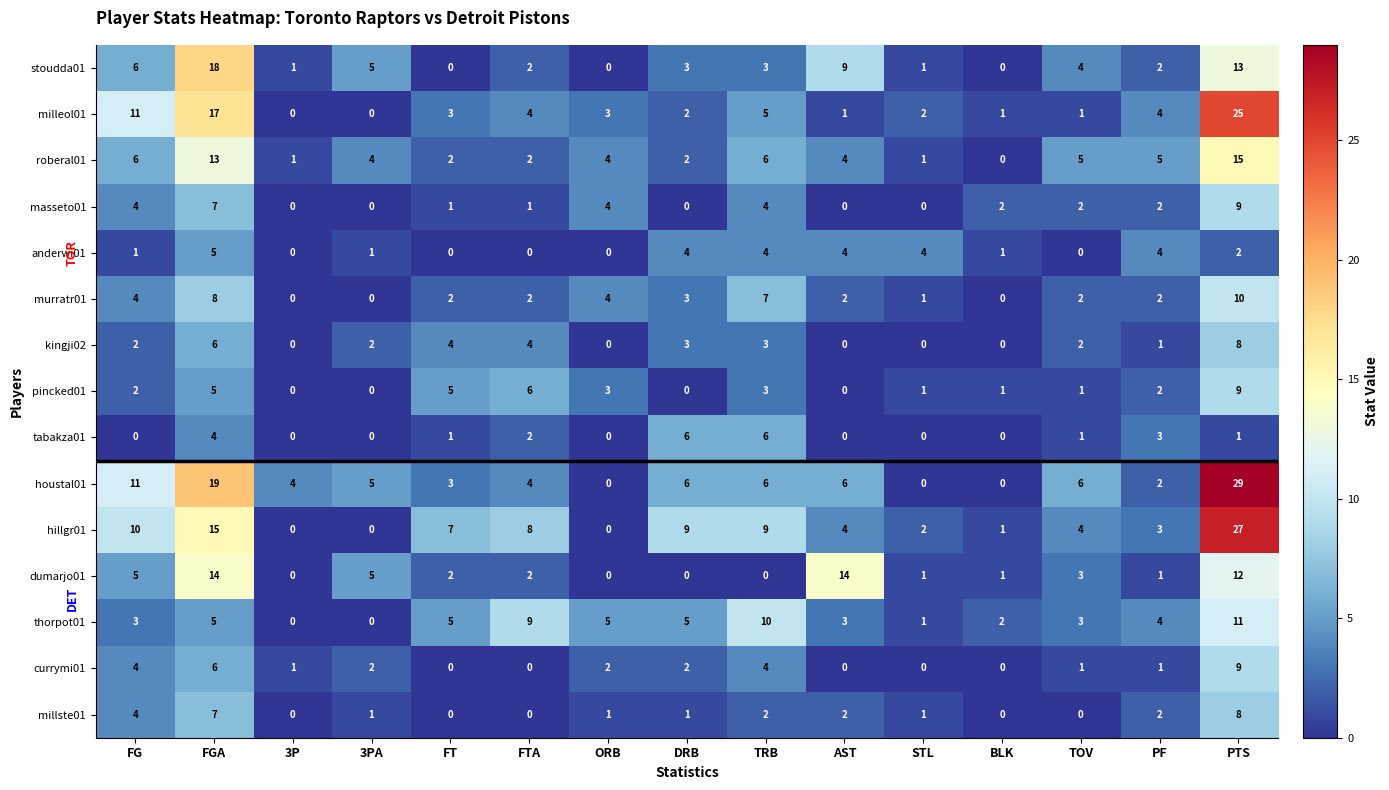

What is the total value across all series at PF?

38